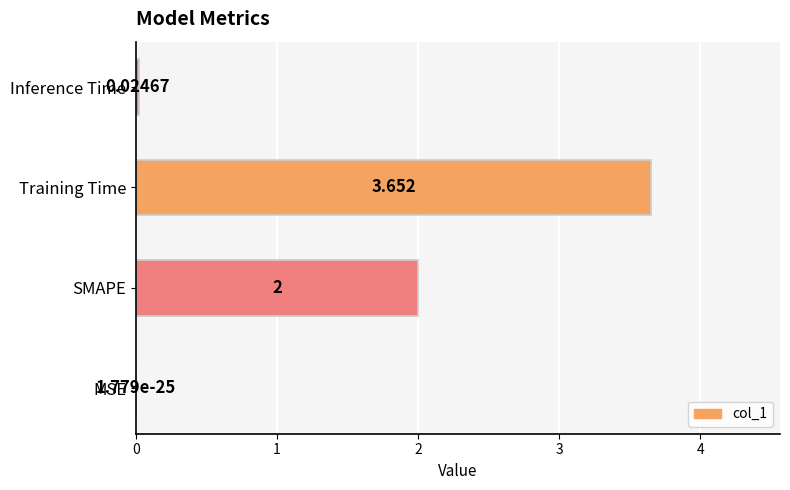

Which has a higher value, SMAPE or Inference Time?

SMAPE